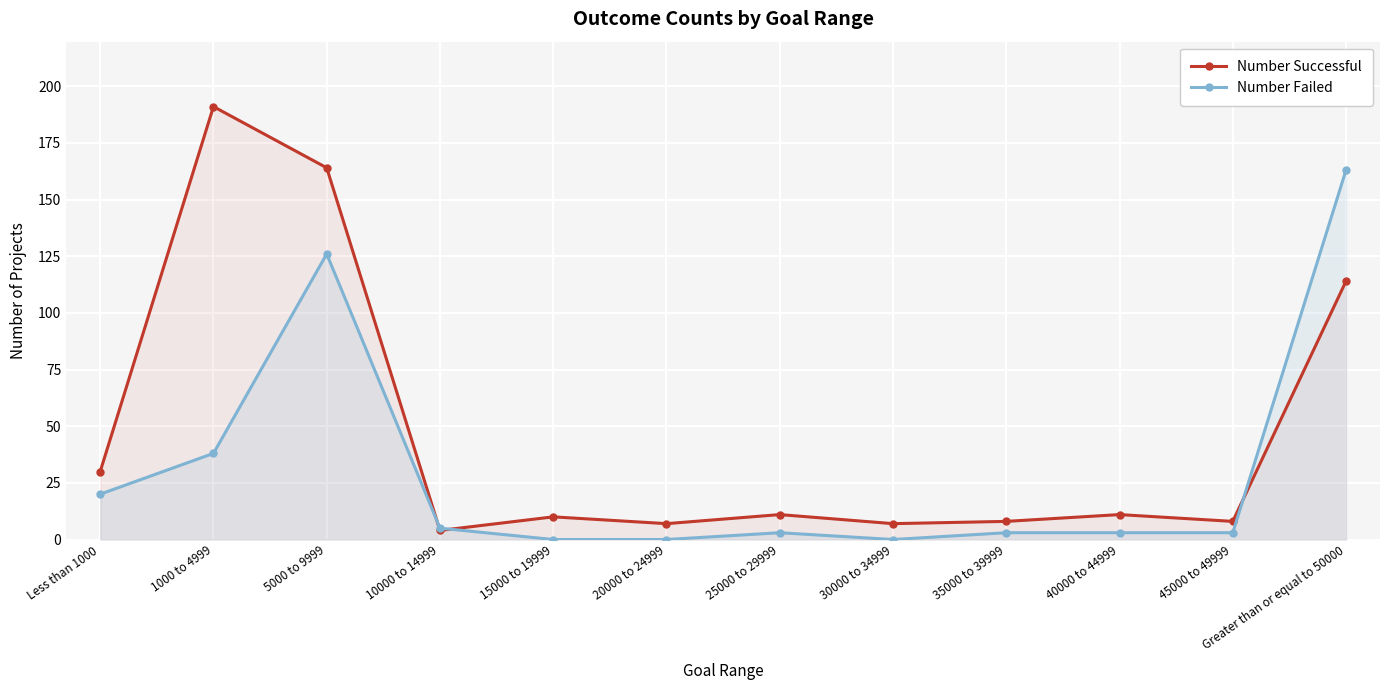

Which category has the highest value in the Number Successful series?

1000 to 4999